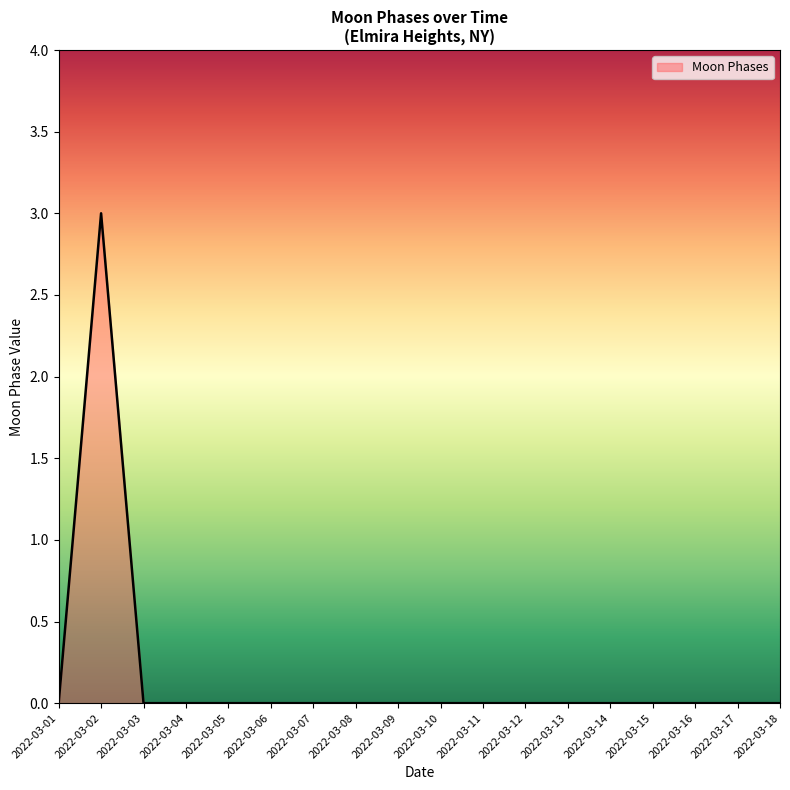

Reading left to right, list all the values displayed in this chart.

0	3	0	0	0	0	0	0	0	0	0	0	0	0	0	0	0	0